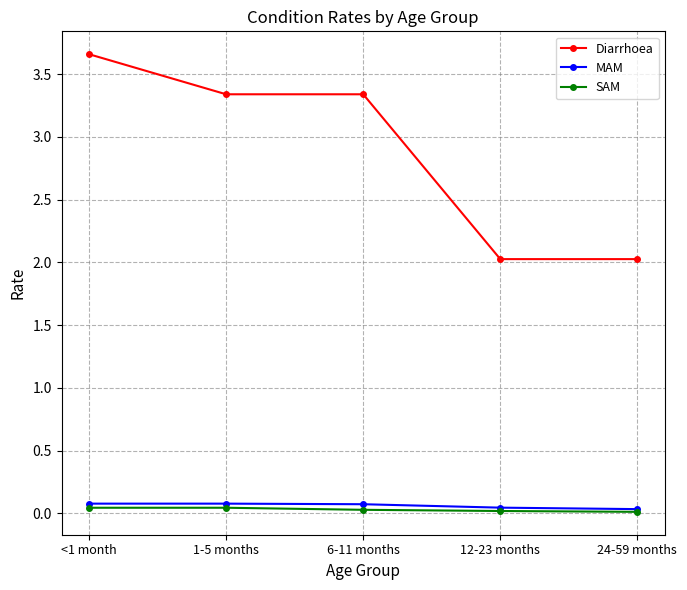

Is it true that MAM equals 0.1 at 6-11 months?

True